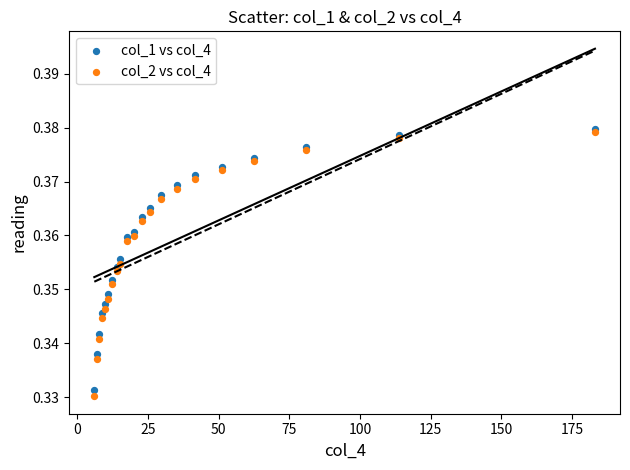

Which series reaches the minimum Y coordinate?

col_2 vs col_4